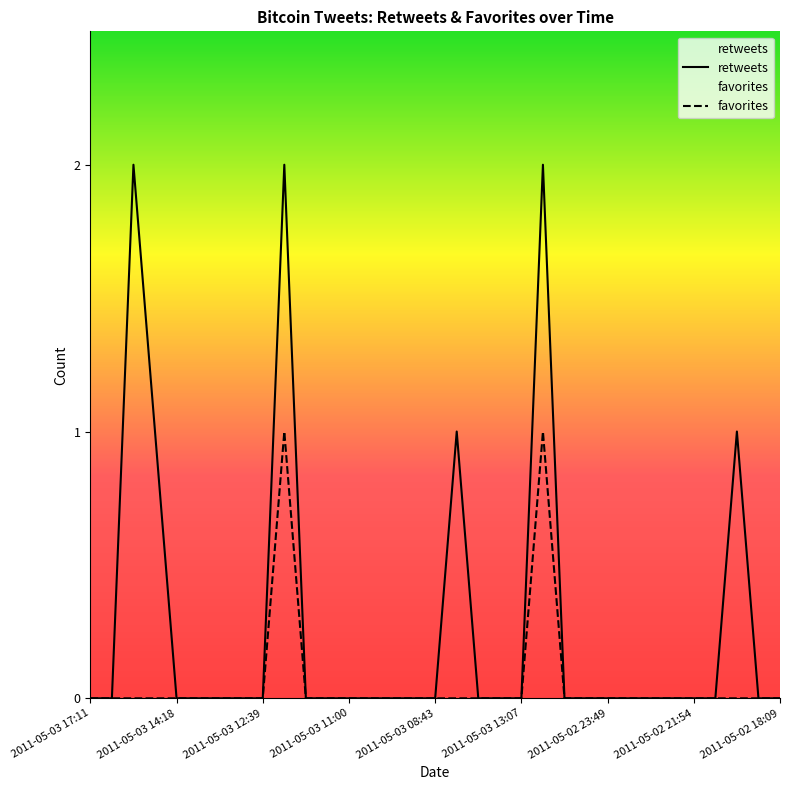

At which category does favorites reach its first local peak?

2011-05-03 11:46